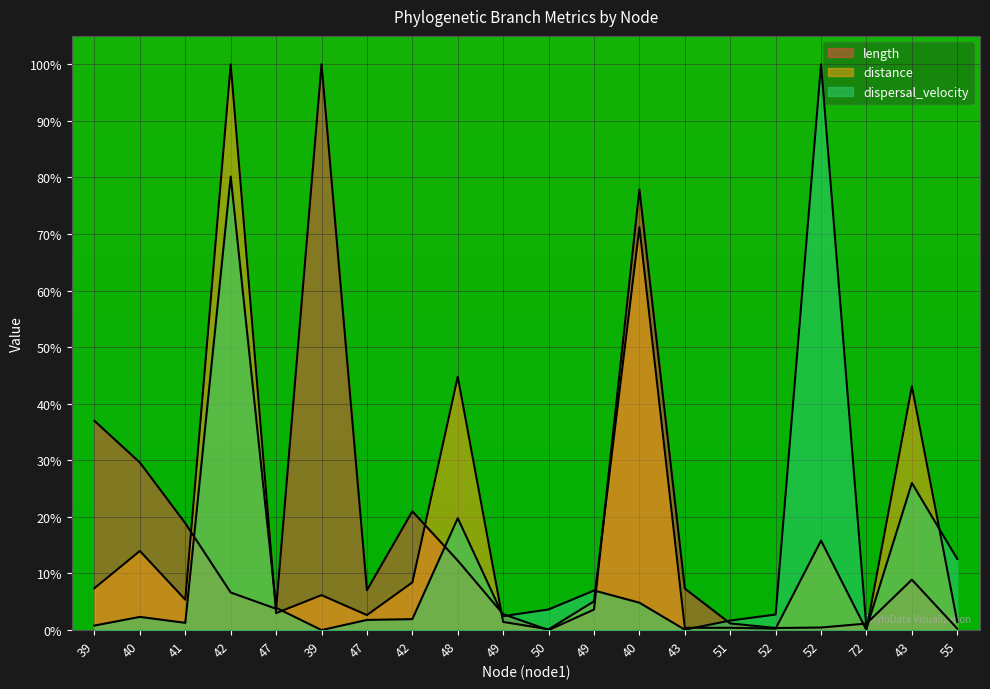

The value of dispersal_velocity at 42 is 1.9. True or false?

True